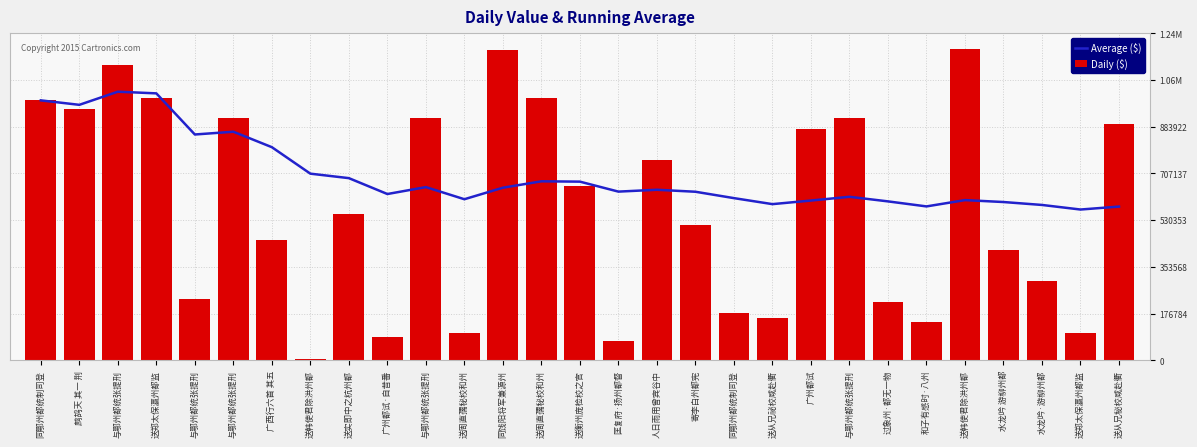

Reading left to right, what are all the values shown in this chart?

Average ($): 983713.0	966868.5	1016568.0	1010273.5	854611.4	865075.5	806584.6	706343.9	689394.1	629275.9	655468.8	609573.5	653141.8	677410.2	676123.2	638417.4	645381.5	637893.3	613748.3	591014.2	604597.0	618815.1	601423.5	582378.0	606225.4	598971.0	587911.3	570599.2	581757.8
Daily ($): 983713.0	950024.0	1115967.0	991390.0	231963.0	917396.0	455639.0	4659.0	553796.0	88212.0	917398.0	104725.0	1175962.0	992899.0	658105.0	72830.0	756808.0	510593.0	179139.0	159066.0	876252.0	917397.0	218808.0	144331.0	1178563.0	417610.0	300361.0	103172.0	894199.0